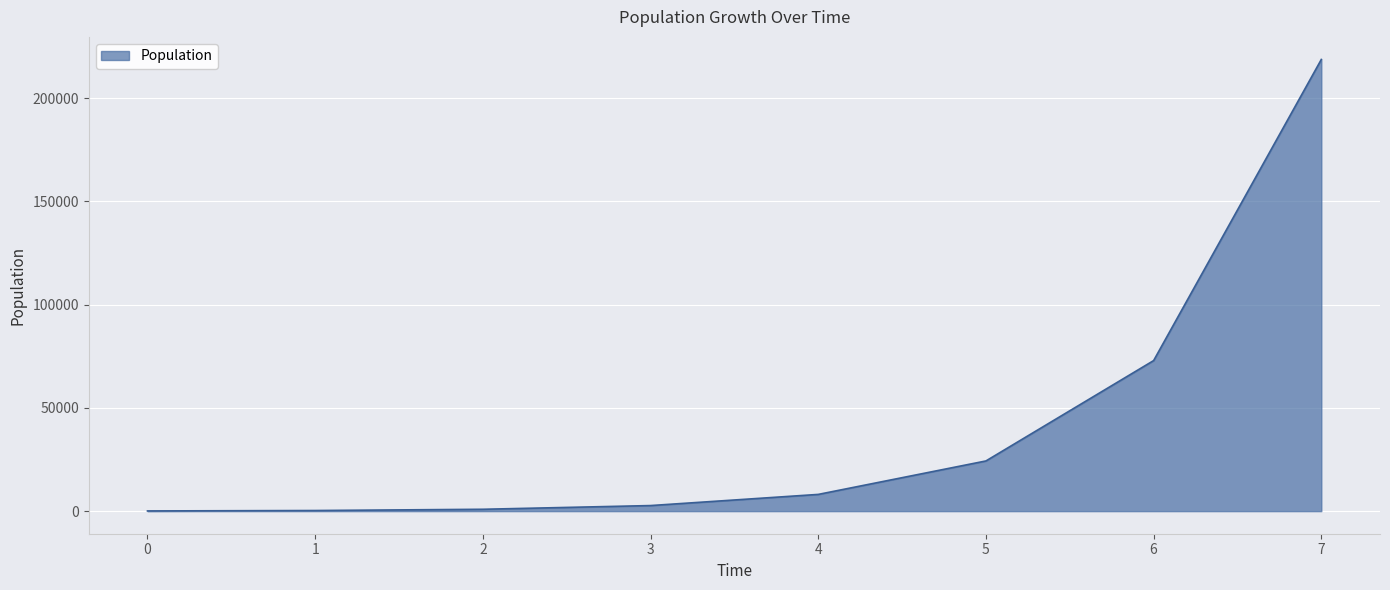

What is the ratio of the value at 5 to the value at 4?

3.0